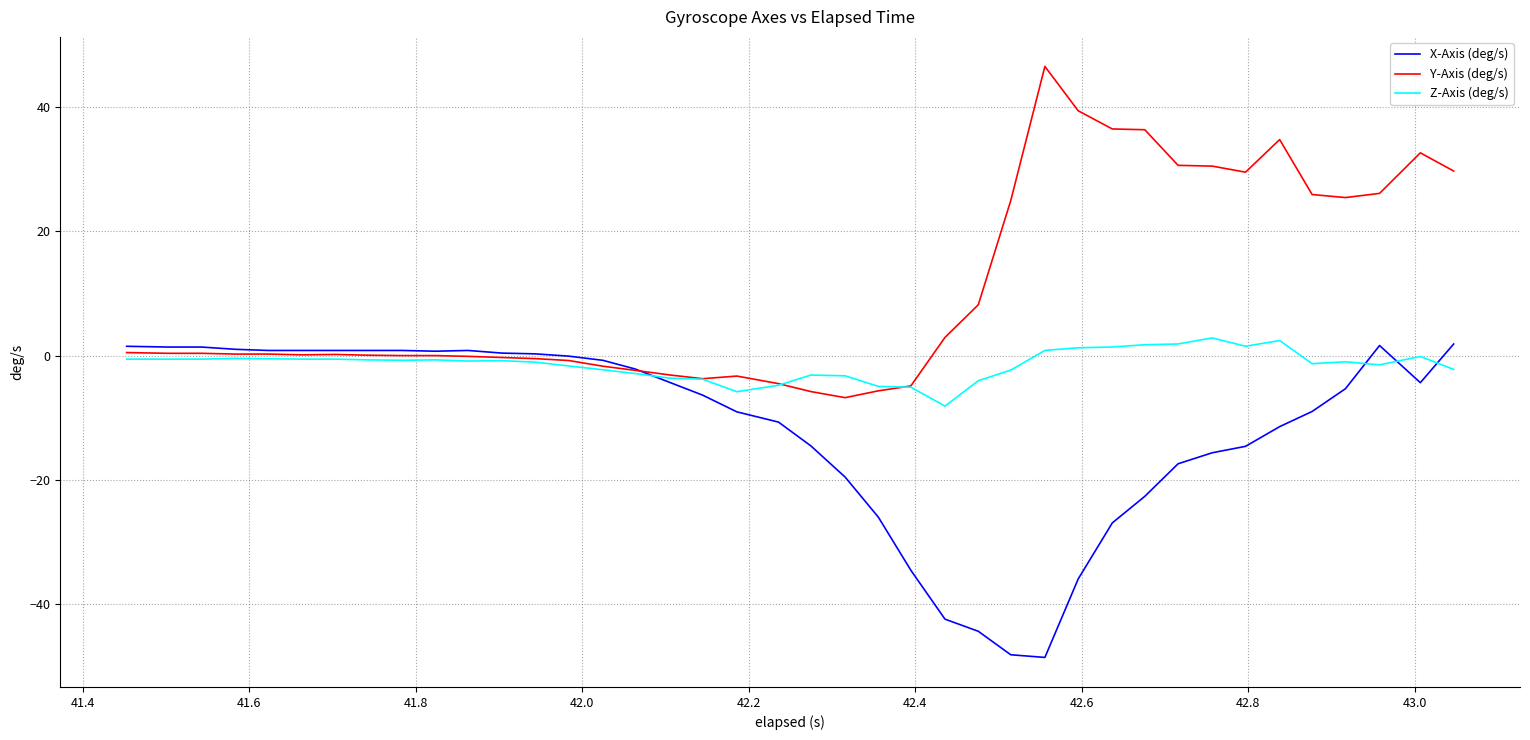

Which series has the largest total across all categories?

Y-Axis (deg/s)